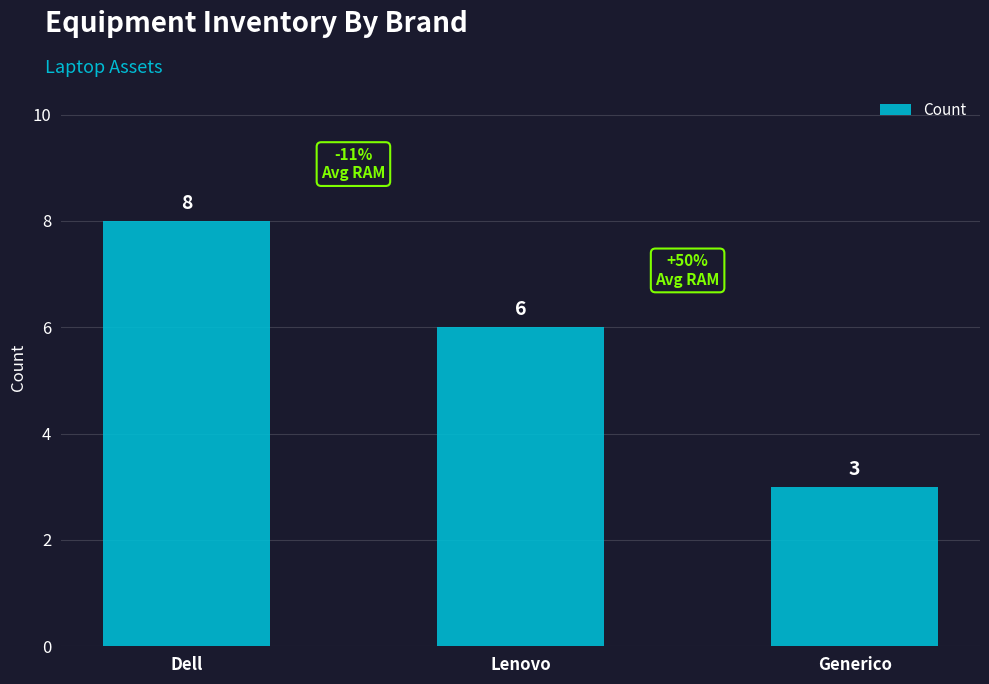

What is the sum of all values?

17